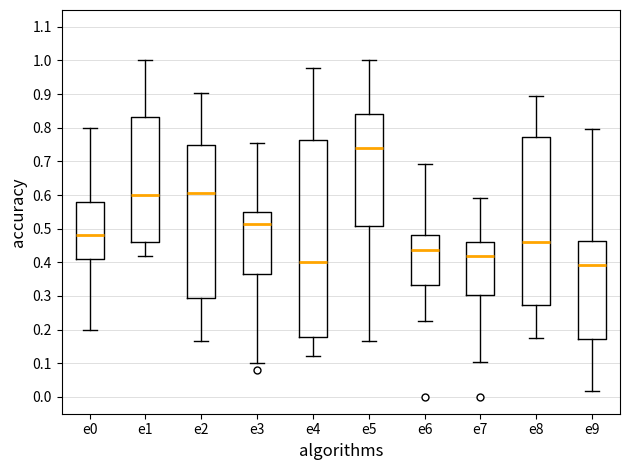

Reading left to right, transcribe this box plot: for each box, give where its median line is, the range the box spans, and where its two whiskers end, as read against the y-axis. The values are not printed on the chart, so give them approximately, as read against the axis.

e0: median 0.48, box 0.41 to 0.58, whiskers 0.20 to 0.80
e1: median 0.60, box 0.46 to 0.83, whiskers 0.42 to 1.00
e2: median 0.60, box 0.29 to 0.75, whiskers 0.17 to 0.90
e3: median 0.51, box 0.37 to 0.55, whiskers 0.10 to 0.75
e4: median 0.40, box 0.18 to 0.76, whiskers 0.12 to 0.98
e5: median 0.74, box 0.51 to 0.84, whiskers 0.16 to 1.00
e6: median 0.44, box 0.33 to 0.48, whiskers 0.23 to 0.69
e7: median 0.42, box 0.30 to 0.46, whiskers 0.10 to 0.59
e8: median 0.46, box 0.27 to 0.77, whiskers 0.17 to 0.89
e9: median 0.39, box 0.17 to 0.46, whiskers 0.02 to 0.80